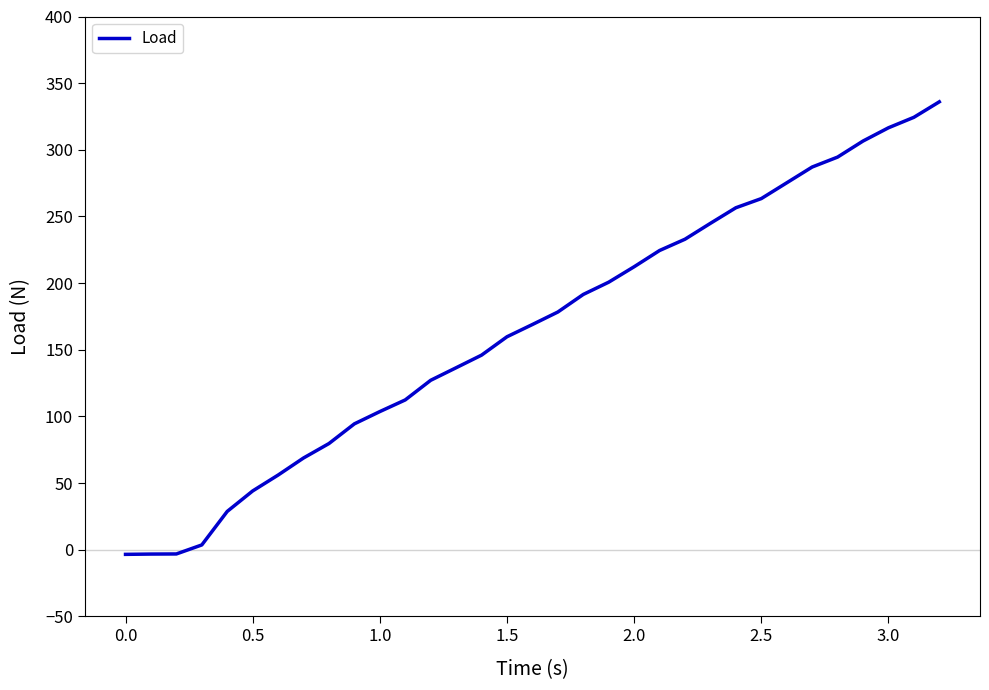

What is the greatest value displayed?

336.0